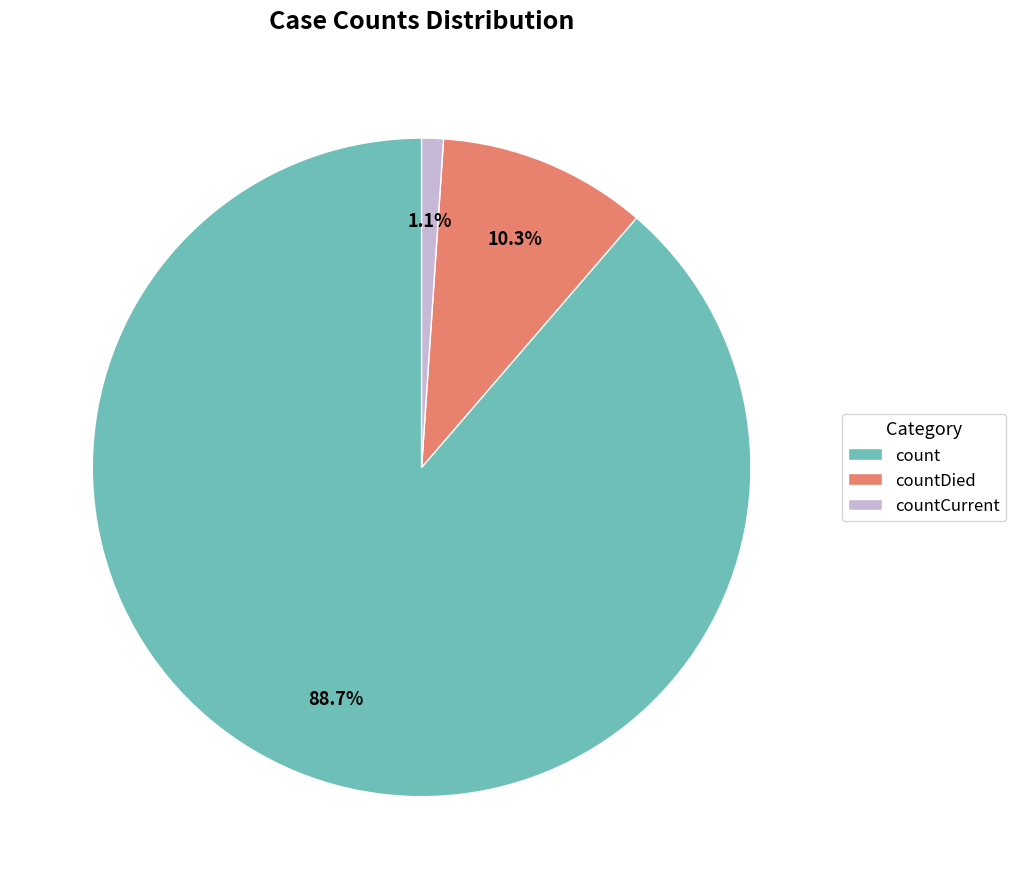

To the nearest percent, what is the combined percentage of count and countCurrent?

90%